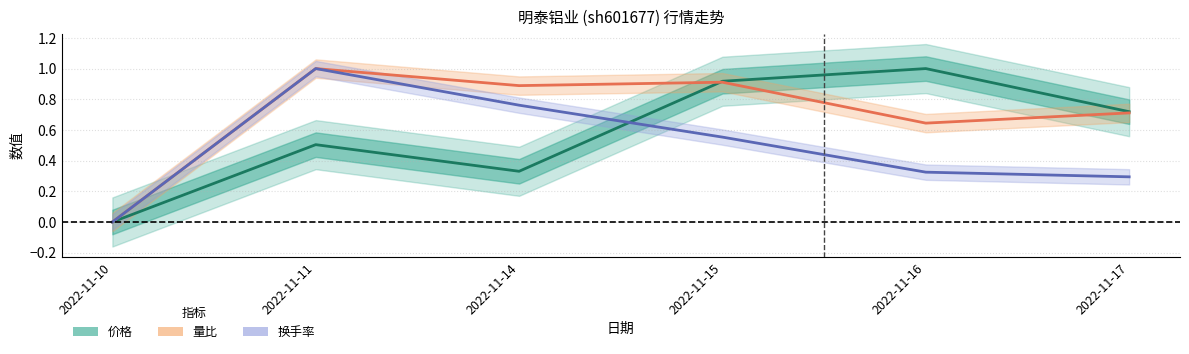

Is it true that 量比 equals 0.4 at 2022-11-15?

False